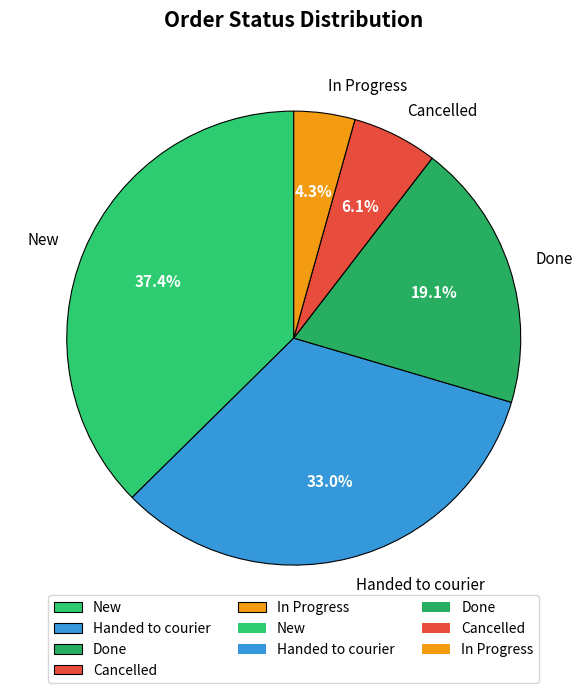

Approximately how many times larger is the value at Done compared to In Progress?

4.4